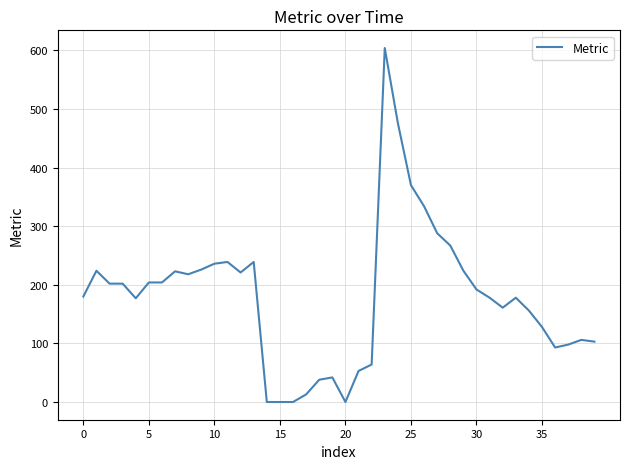

What is the difference between the second highest and second lowest values?

476